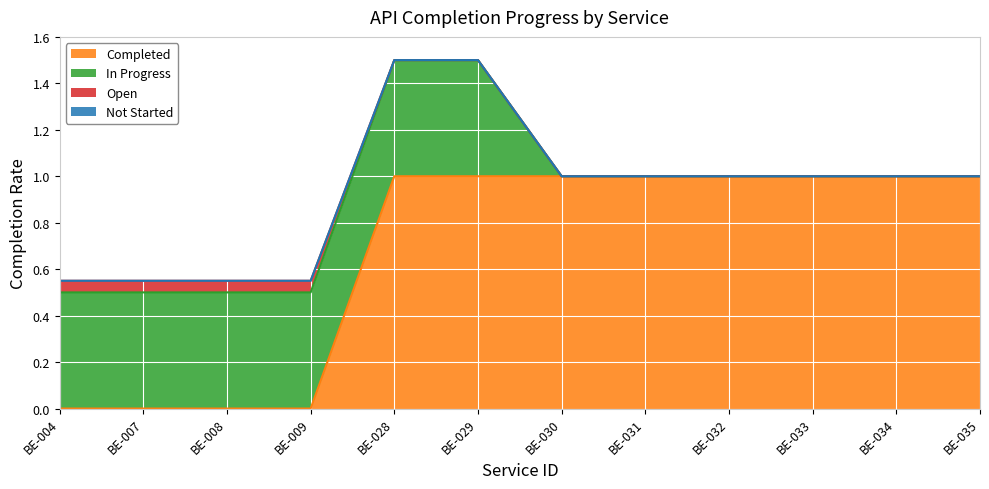

What is the total value across all series at BE-034?

1.0